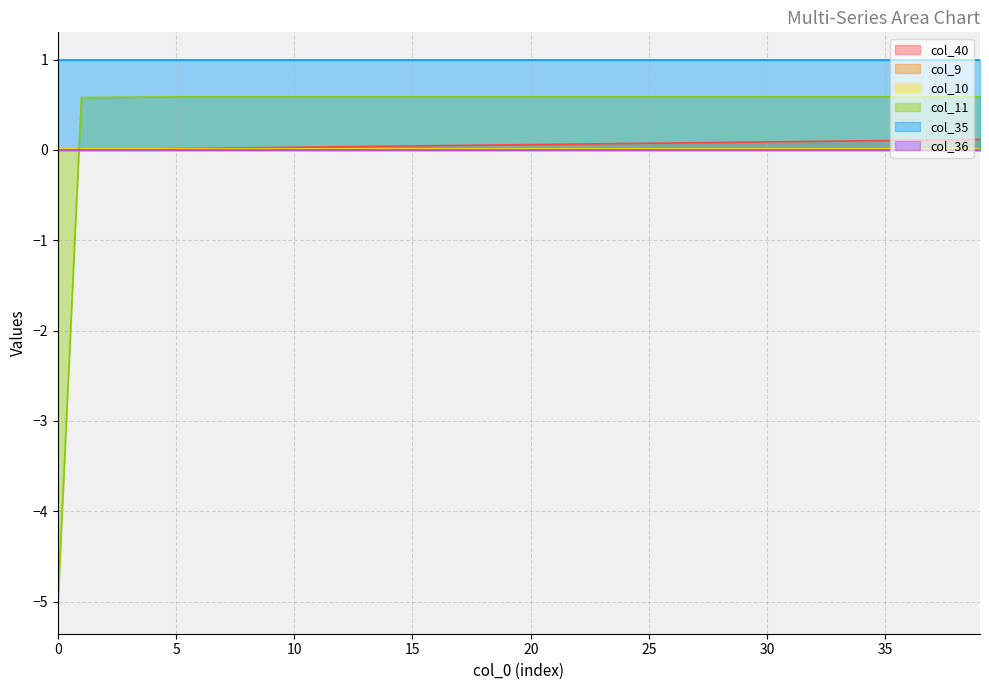

Does the chart have visible grid lines?

Yes